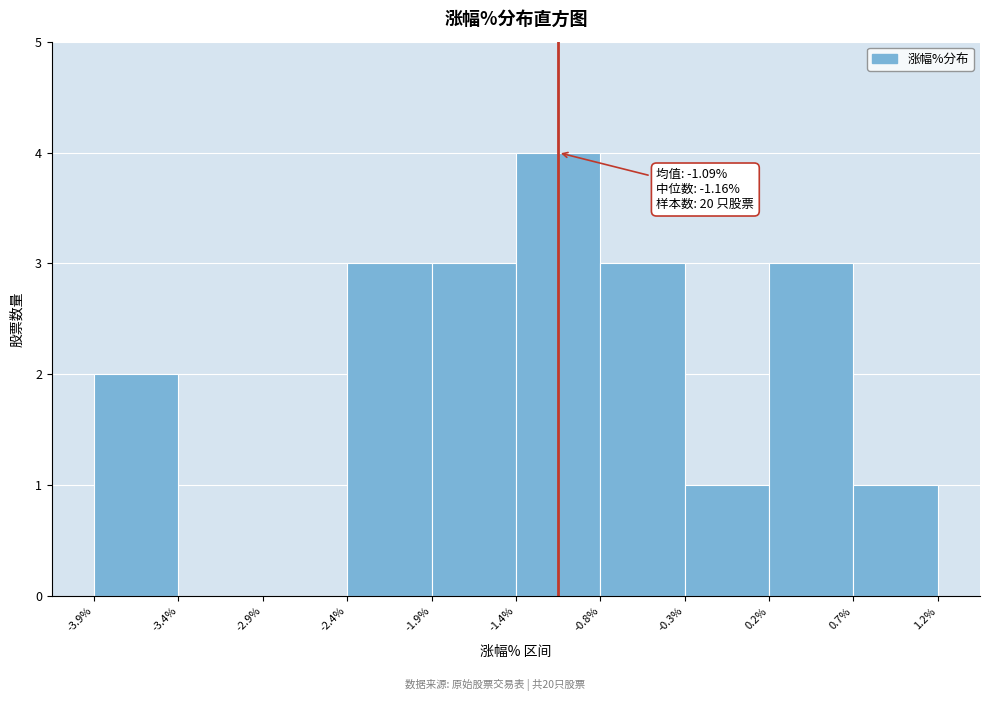

Which range on the x-axis has the tallest bar?

-1.4% to -0.8%